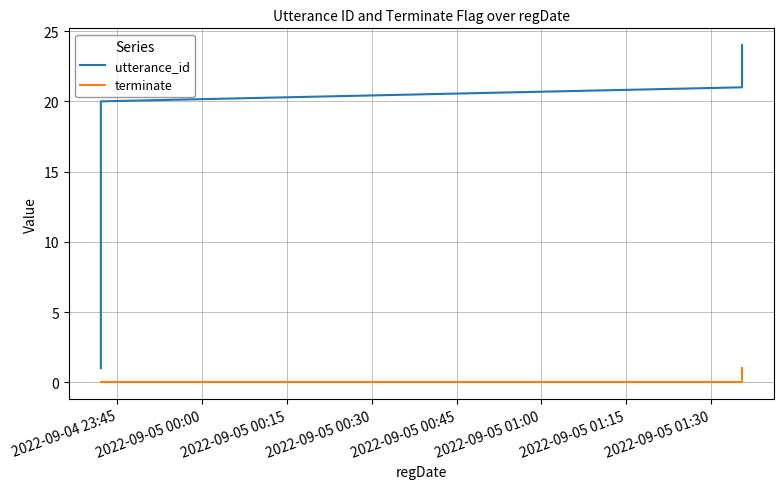

Which category has the lowest value in the utterance_id series?

2022-09-04 23:45